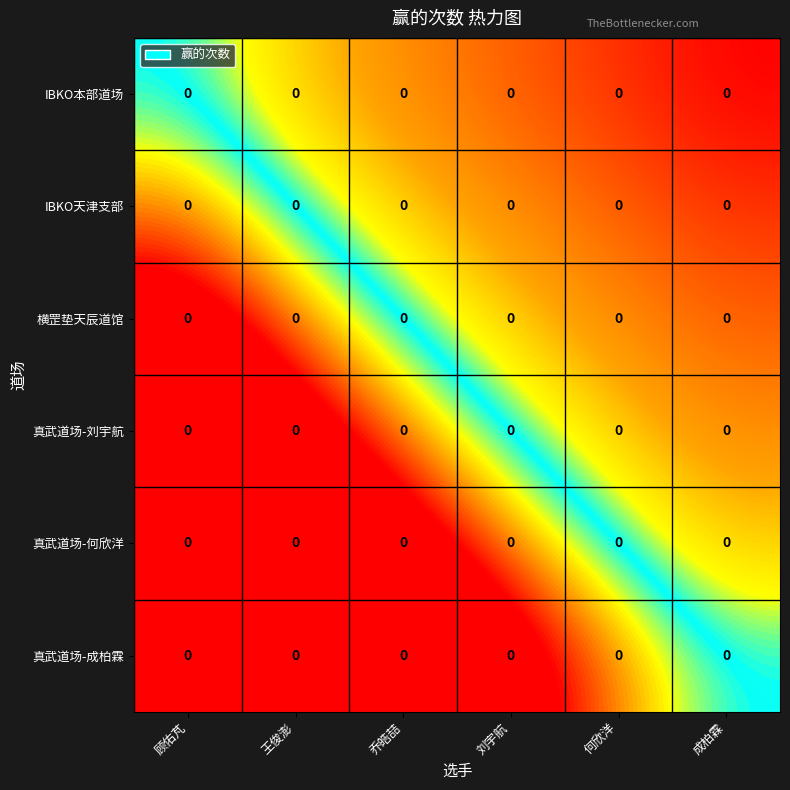

List the series in order of their peak value, highest first.

IBKO本部道场, IBKO天津支部, 横罡垫天辰道馆, 真武道场-刘宇航, 真武道场-何欣洋, 真武道场-成柏霖